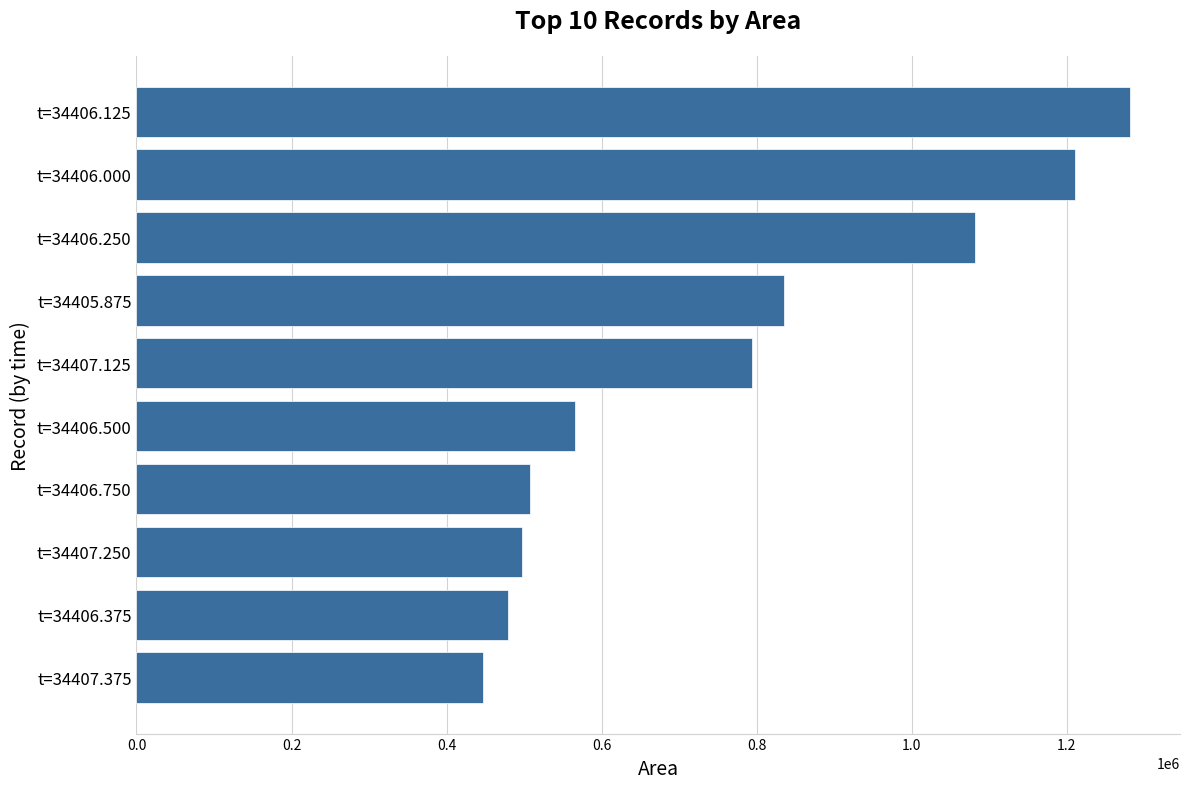

What is the difference between the maximum and second lowest values?

803125